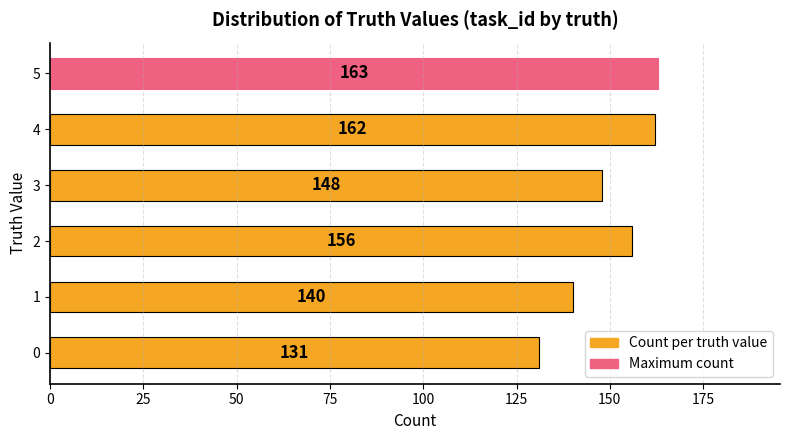

Where is the data nearest to the value 147?

3